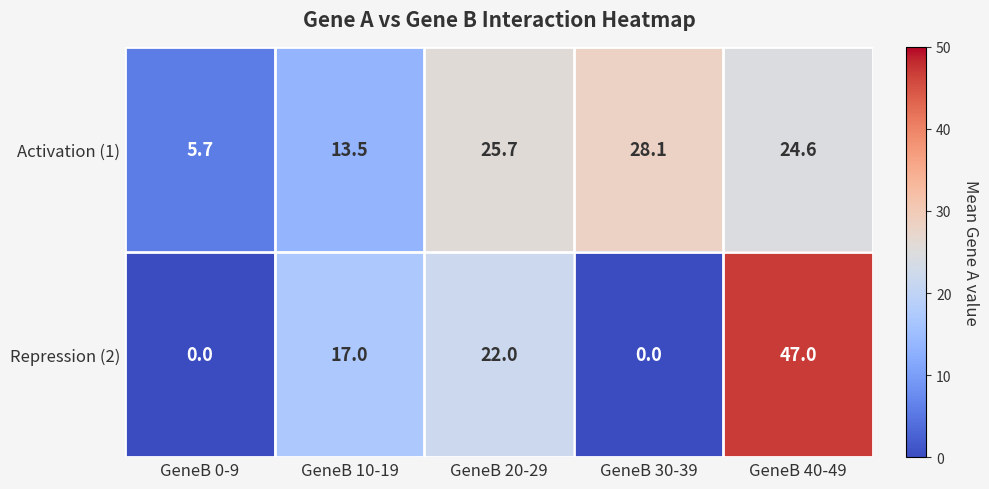

The value of Activation (1) at GeneB 40-49 is 41.2. True or false?

False